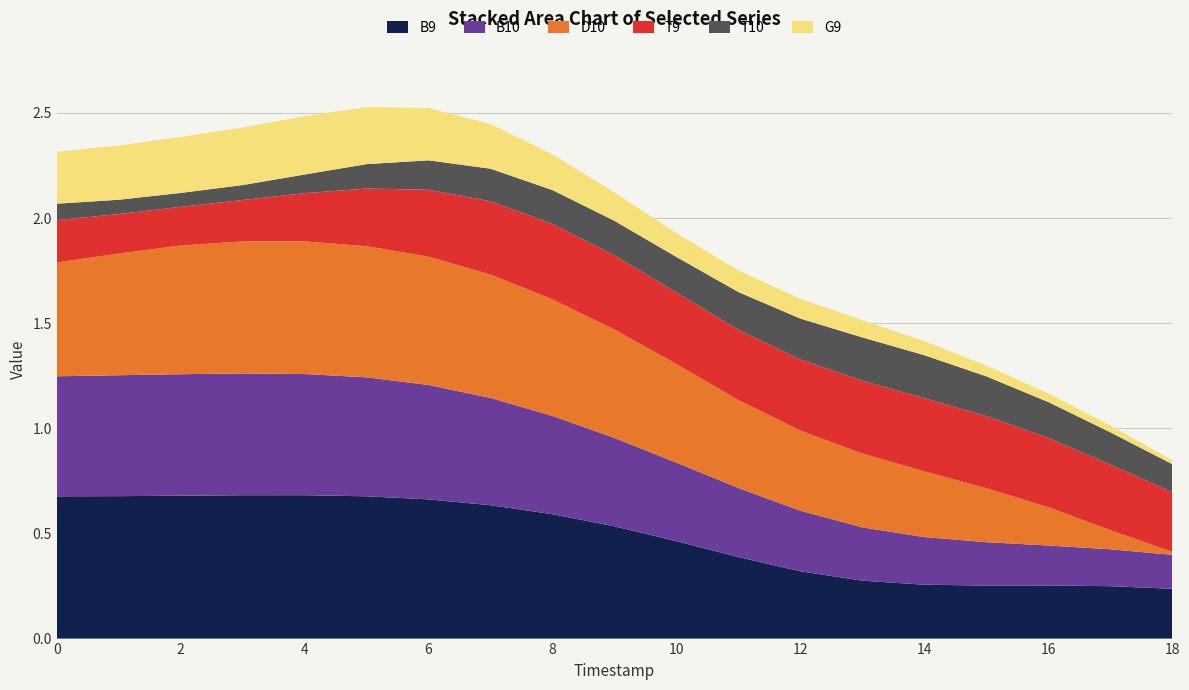

True or false: T9 has a value of 0.3 at 16.

True